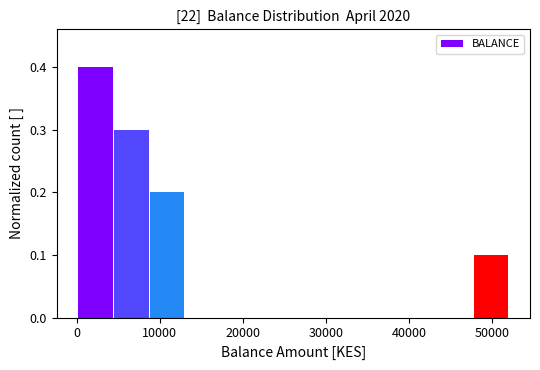

Reading left to right, transcribe this chart: for each bar, give the range it covers on the x-axis and its height. Neither the bar edges nor the heights are printed on the chart, so give them approximately, as read against the axes.

0 to 4000: 0.4
4000 to 9000: 0.3
9000 to 13000: 0.2
13000 to 17000: 0
17000 to 22000: 0
22000 to 26000: 0
26000 to 30000: 0
30000 to 35000: 0
35000 to 39000: 0
39000 to 43000: 0
43000 to 48000: 0
48000 to 52000: 0.1